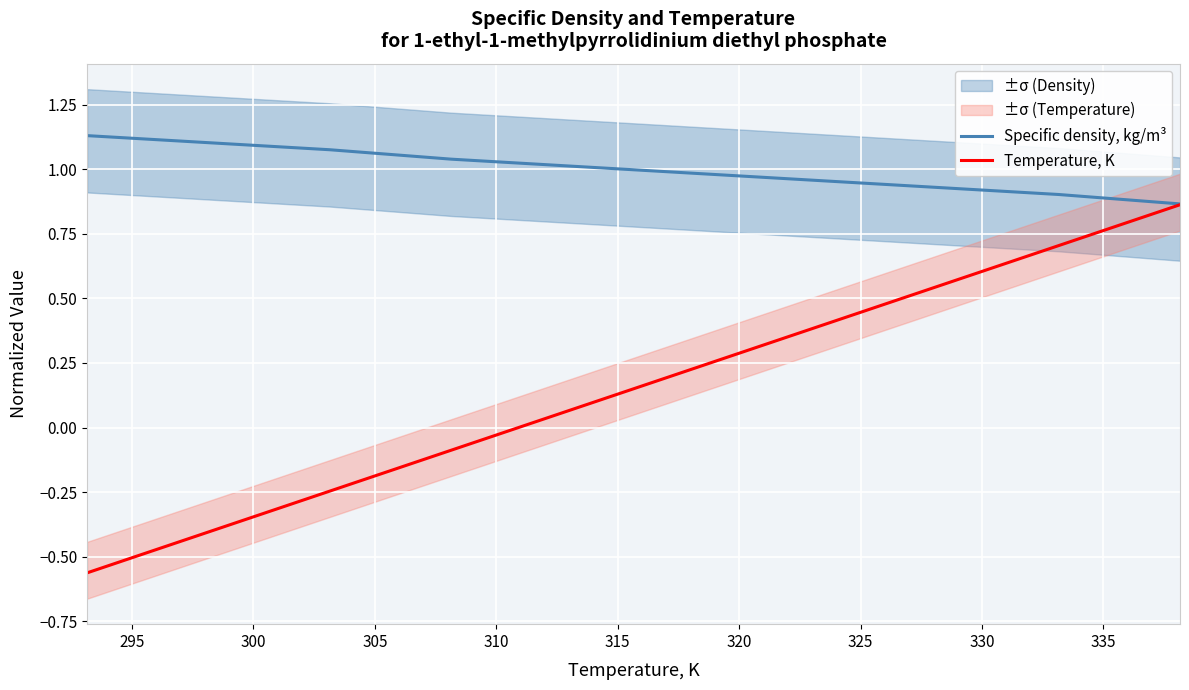

True or false: Specific density, kg/m³ and Temperature, K cross at least once.

False